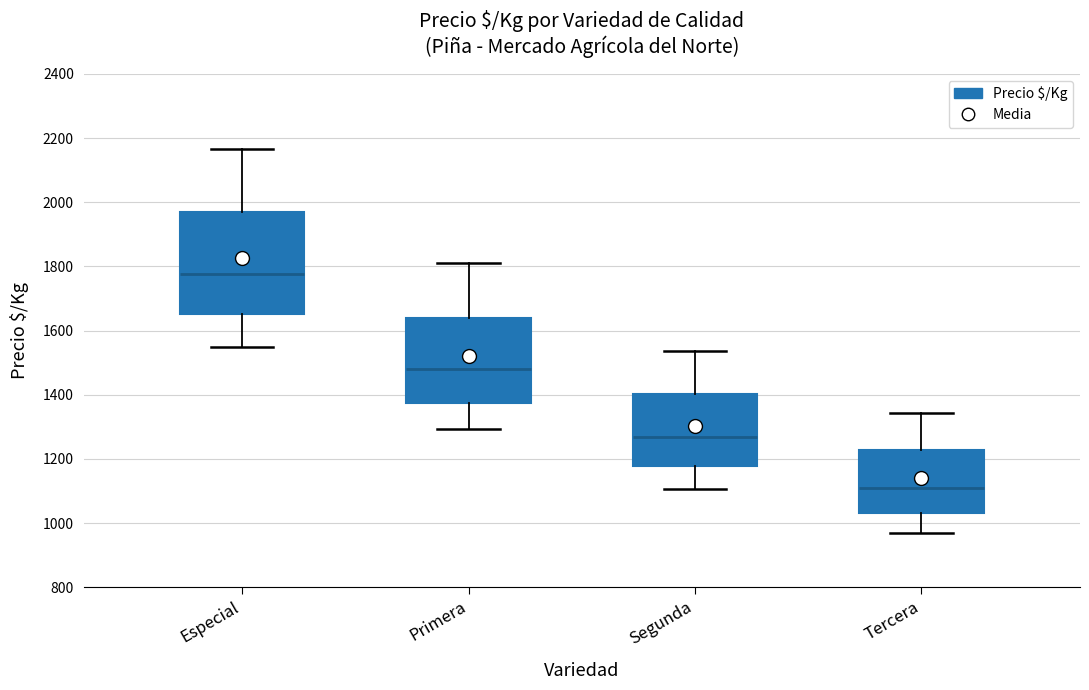

Reading left to right, read every box against the y-axis: the position of its median line, the range the box covers, and the ends of its whiskers. The values are not printed on the chart, so give them approximately, as read against the axis.

Especial: median 1780, box 1660 to 1980, whiskers 1560 to 2160
Primera: median 1480, box 1380 to 1640, whiskers 1300 to 1820
Segunda: median 1260, box 1180 to 1400, whiskers 1100 to 1540
Tercera: median 1100, box 1040 to 1220, whiskers 960 to 1340